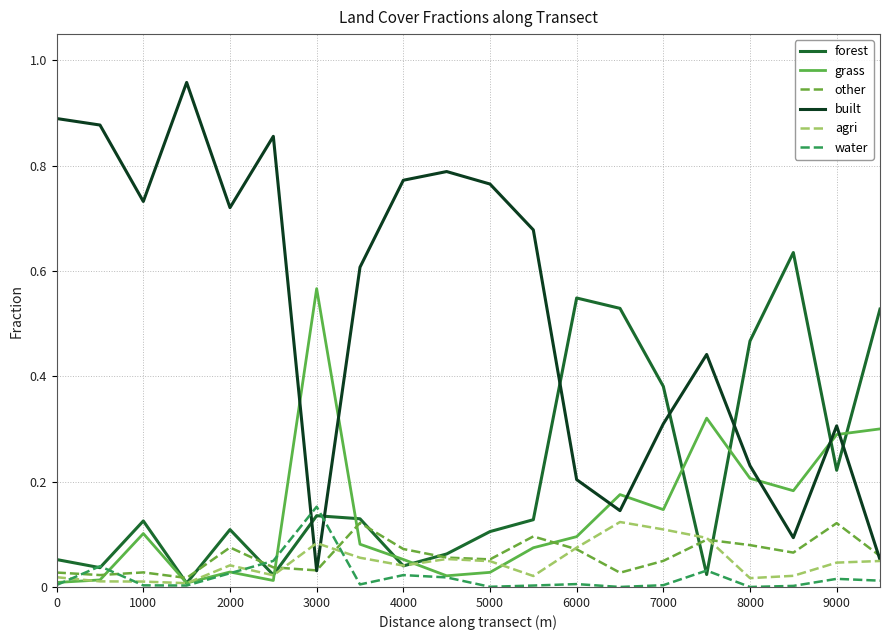

Which series has the largest total across all categories?

built